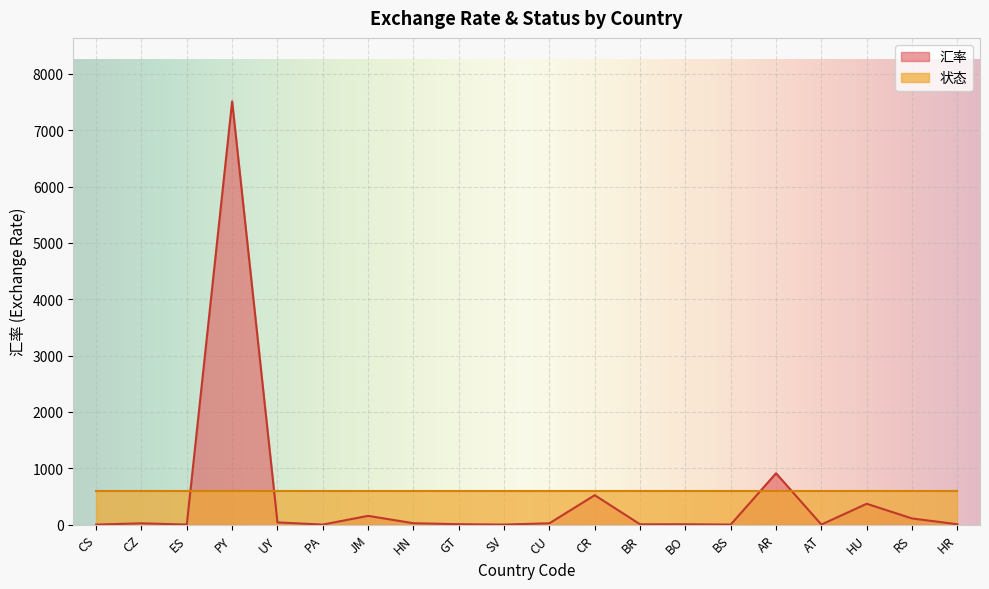

Which category has the lowest value across all series?

CS